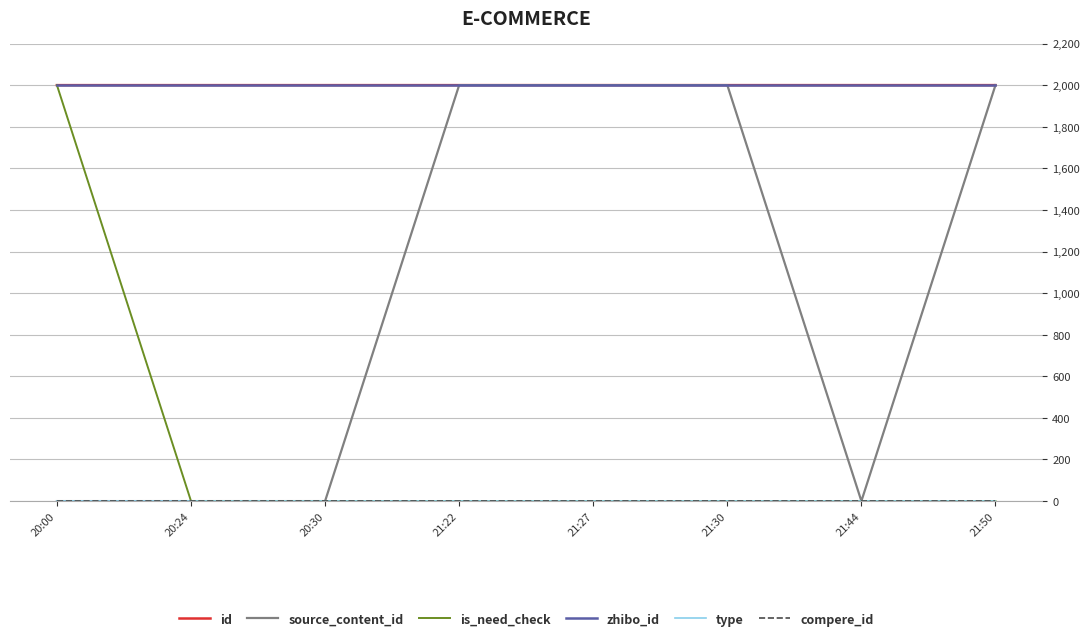

True or false: compere_id and type intersect in this chart.

False